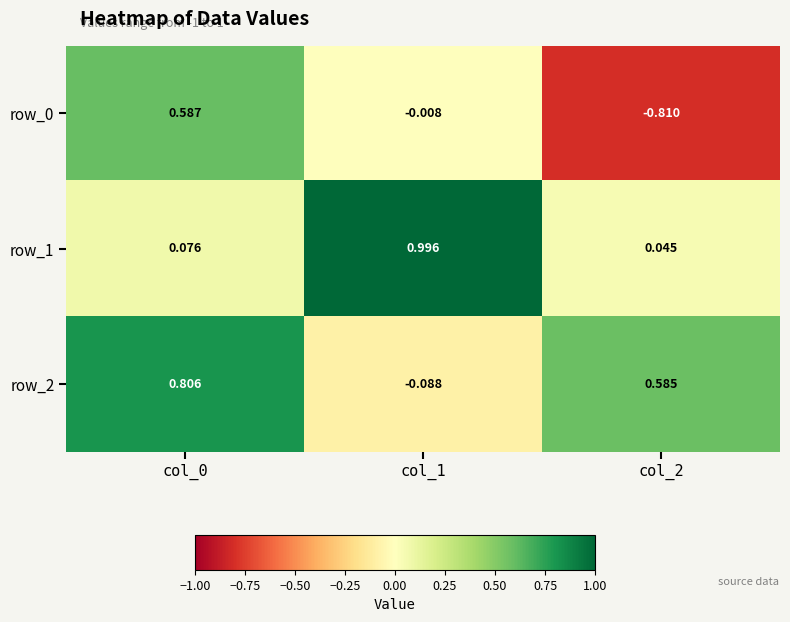

Is the value of row_0 at col_0 greater than the value of row_2 at col_1?

Yes